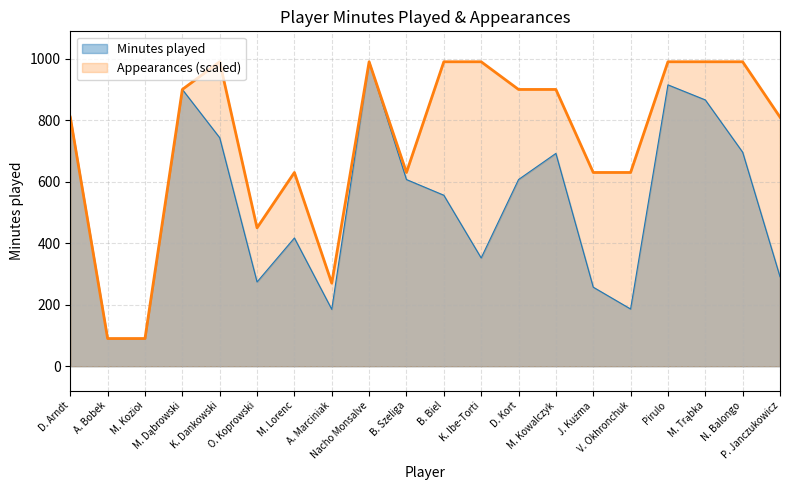

List the series in order of their overall mean, lowest first.

Minutes played, Appearances (scaled)